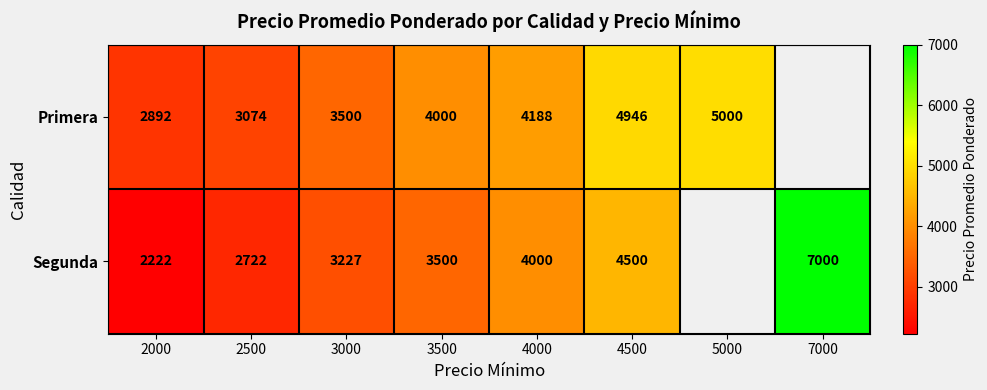

The Segunda series shows 5620 at 3000. True or false?

False